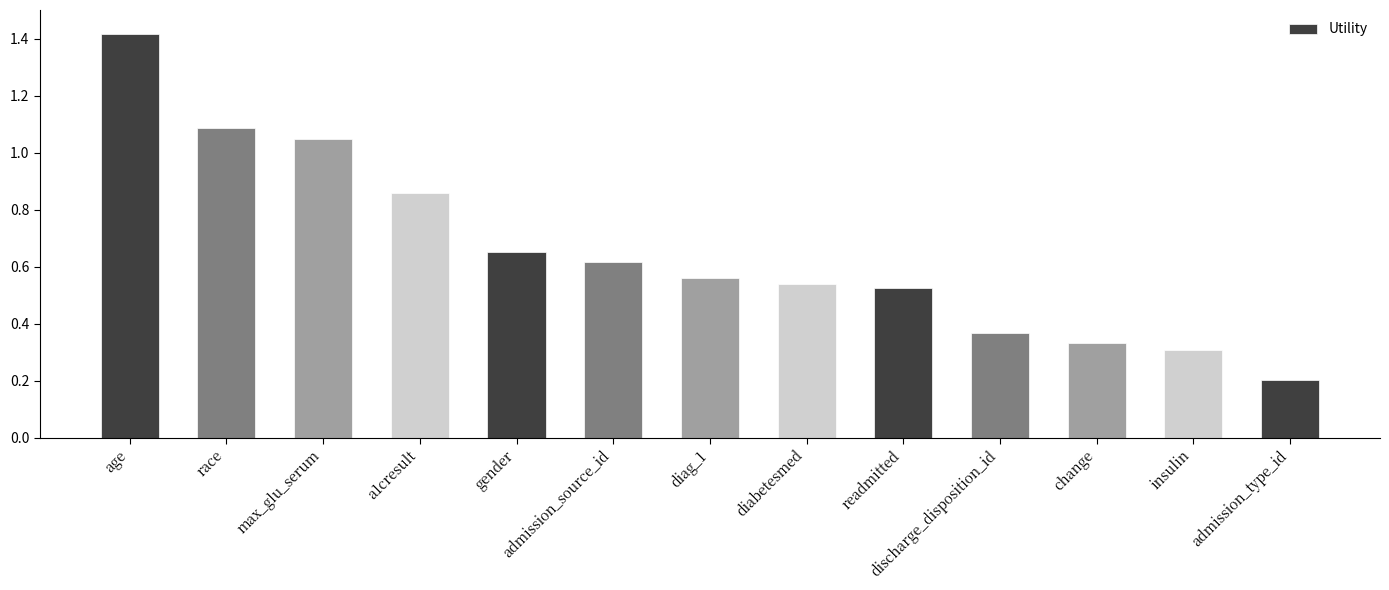

Rank the categories by value from highest to lowest.

age, race, max_glu_serum, a1cresult, gender, admission_source_id, diag_1, diabetesmed, readmitted, discharge_disposition_id, change, insulin, admission_type_id